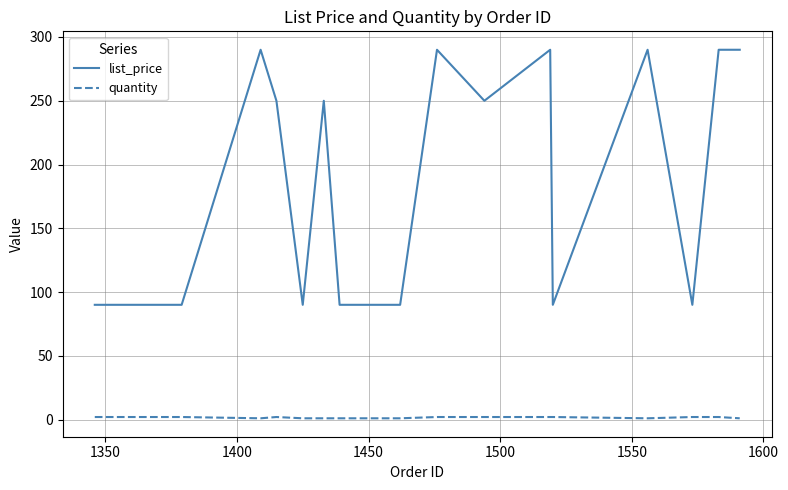

What is the minimum value for list_price?

90.0